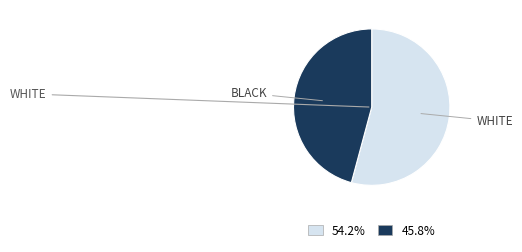

Does any single category account for the majority?

Yes